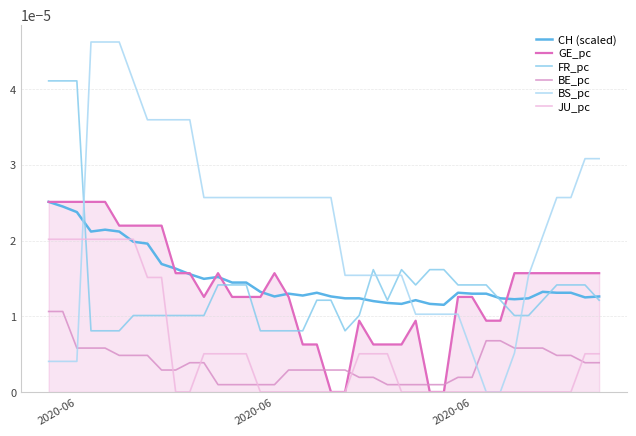

Does the chart display data point markers on the line(s)?

No